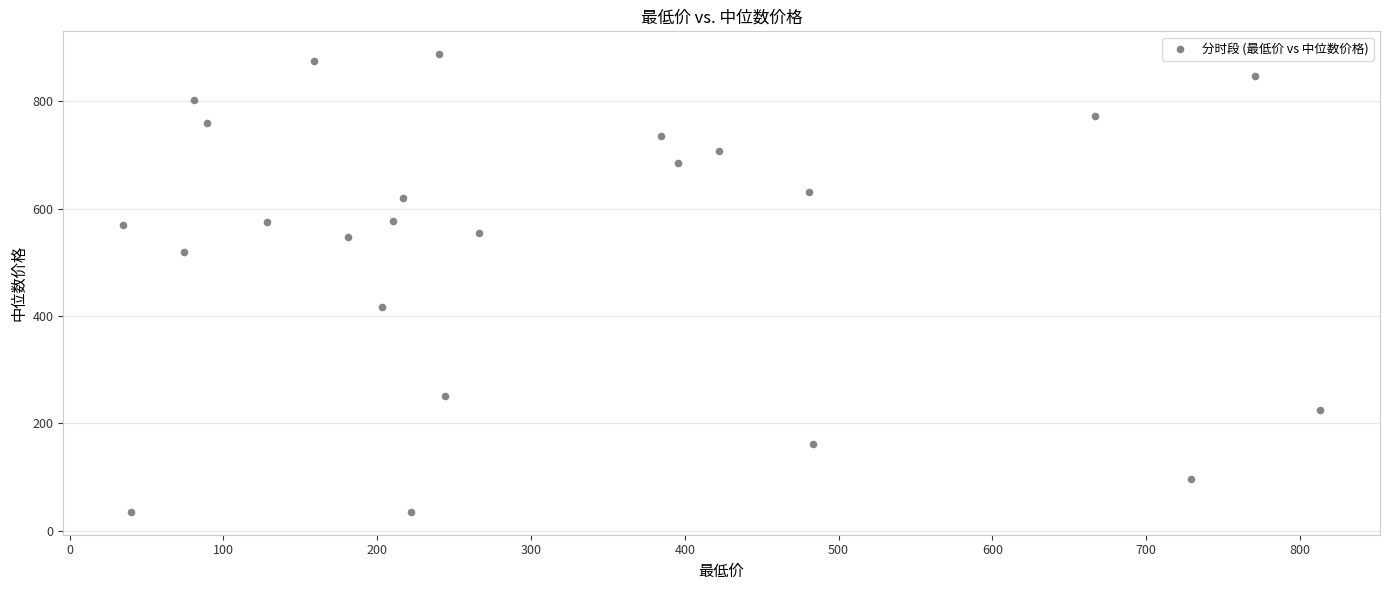

What is the range of X values (max minus min)?

778.3